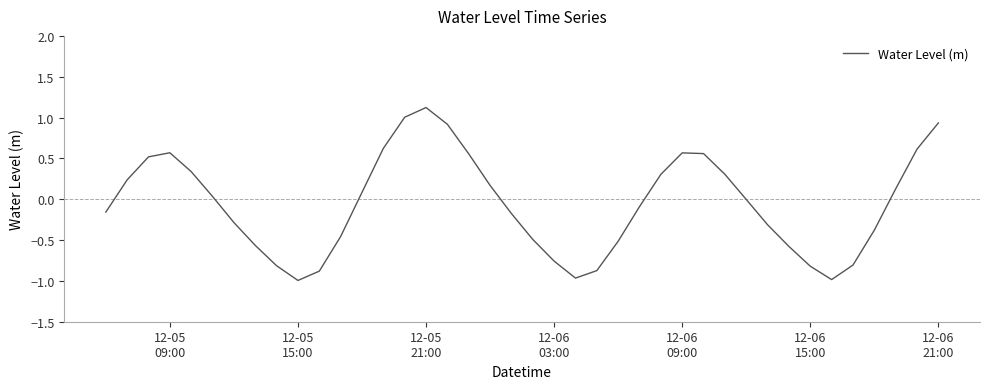

What is the minimum value shown in the chart?

-1.0